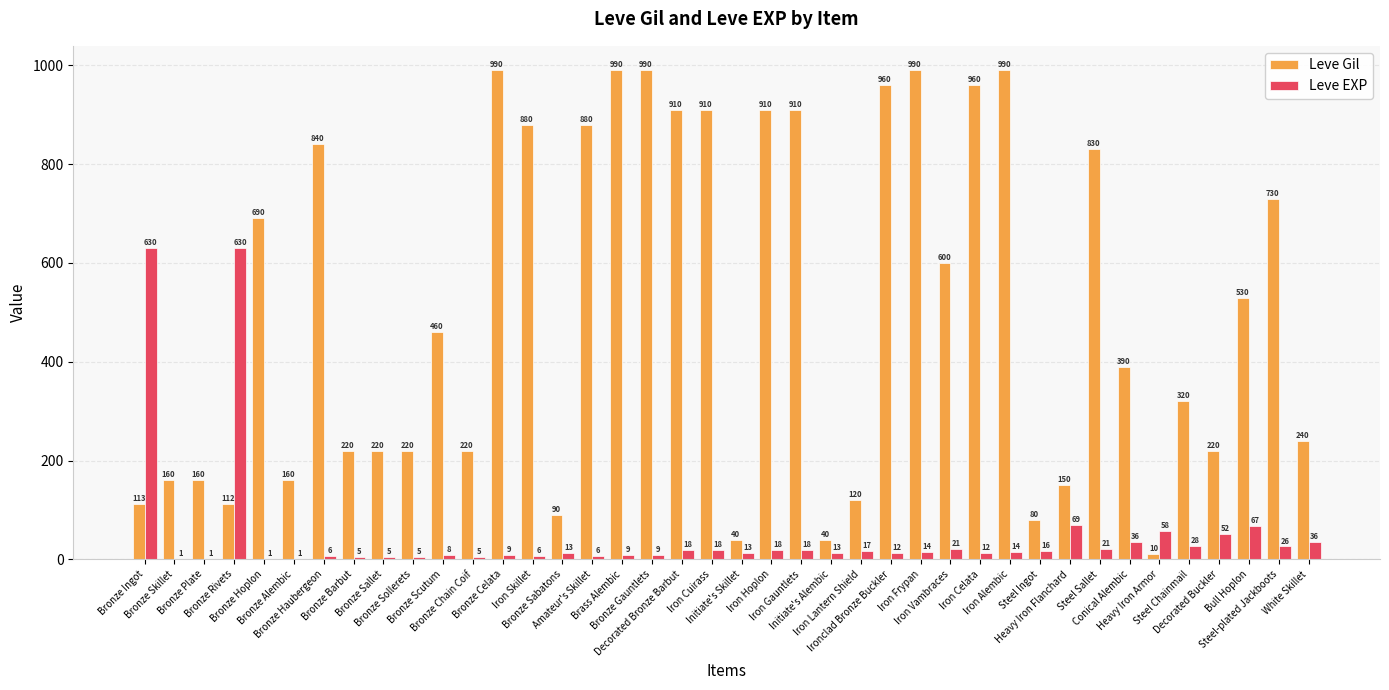

What is the spread (max minus min) of values at Iron Vambraces?

579